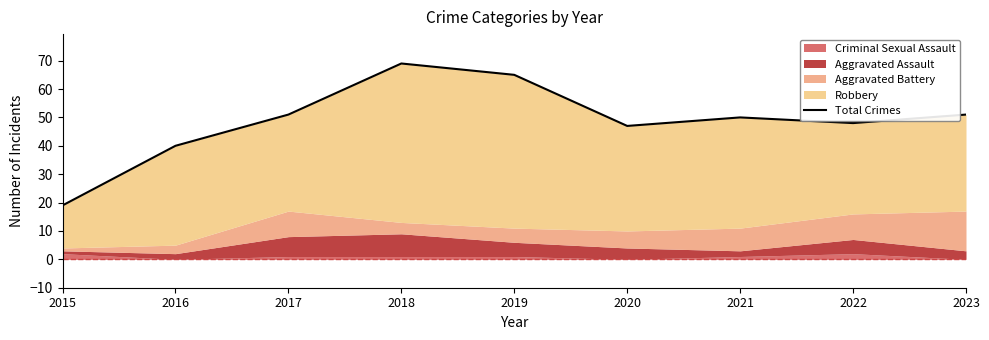

How many interior local peaks (higher than both neighbors) does the data have?

2